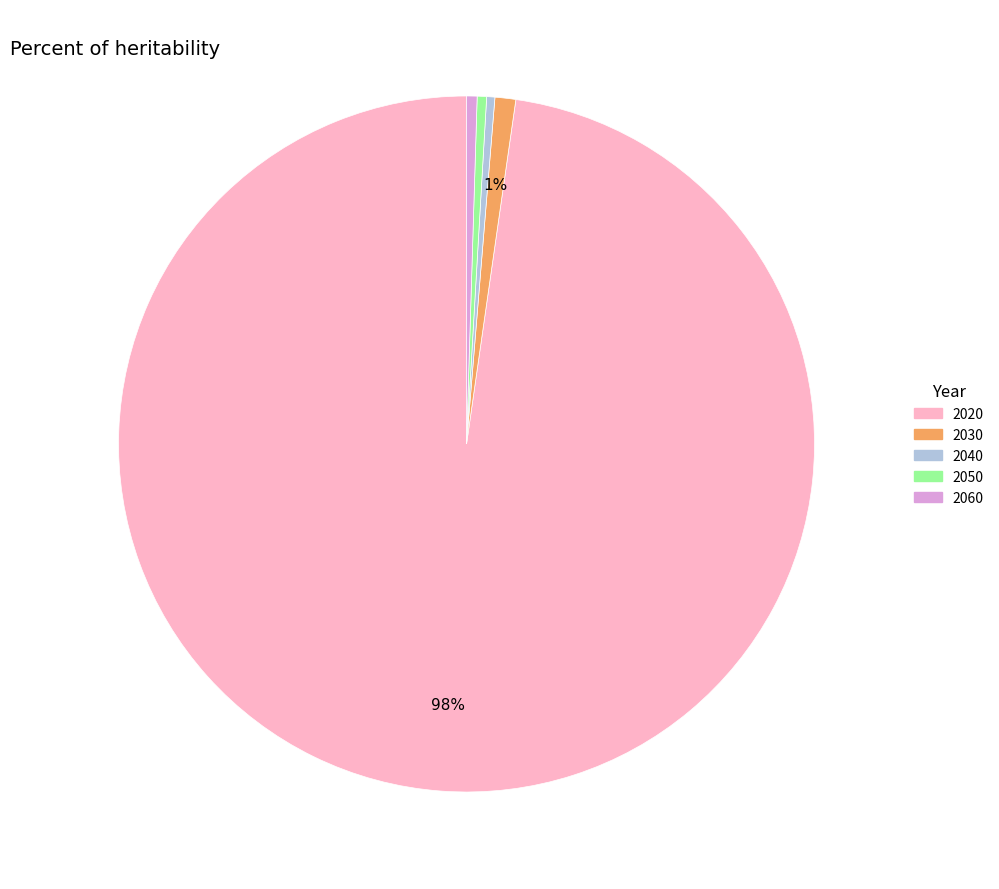

Does any single category account for the majority?

Yes